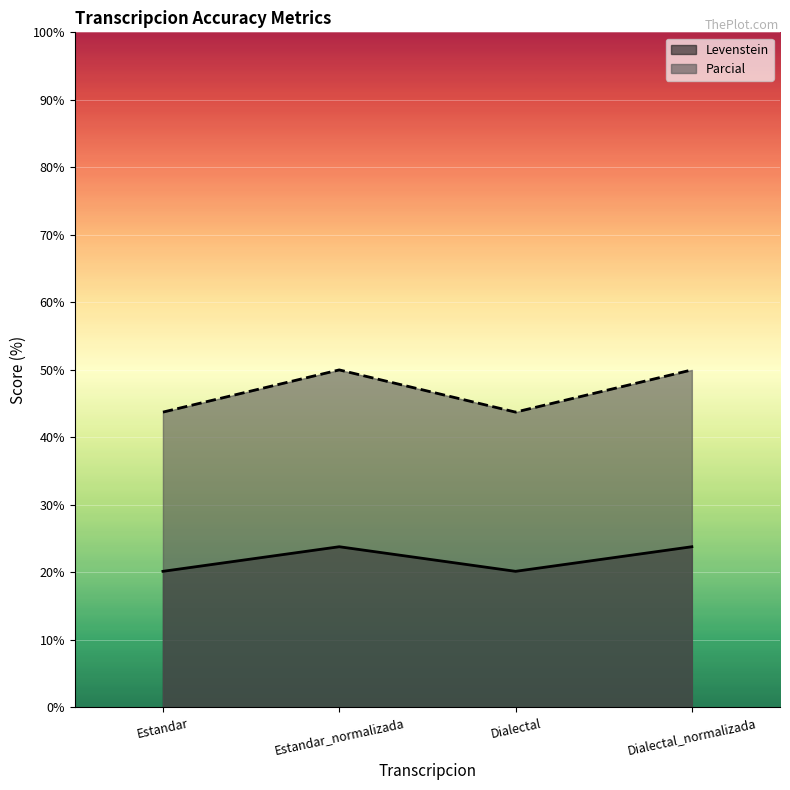

How many lines are shown in the chart?

2